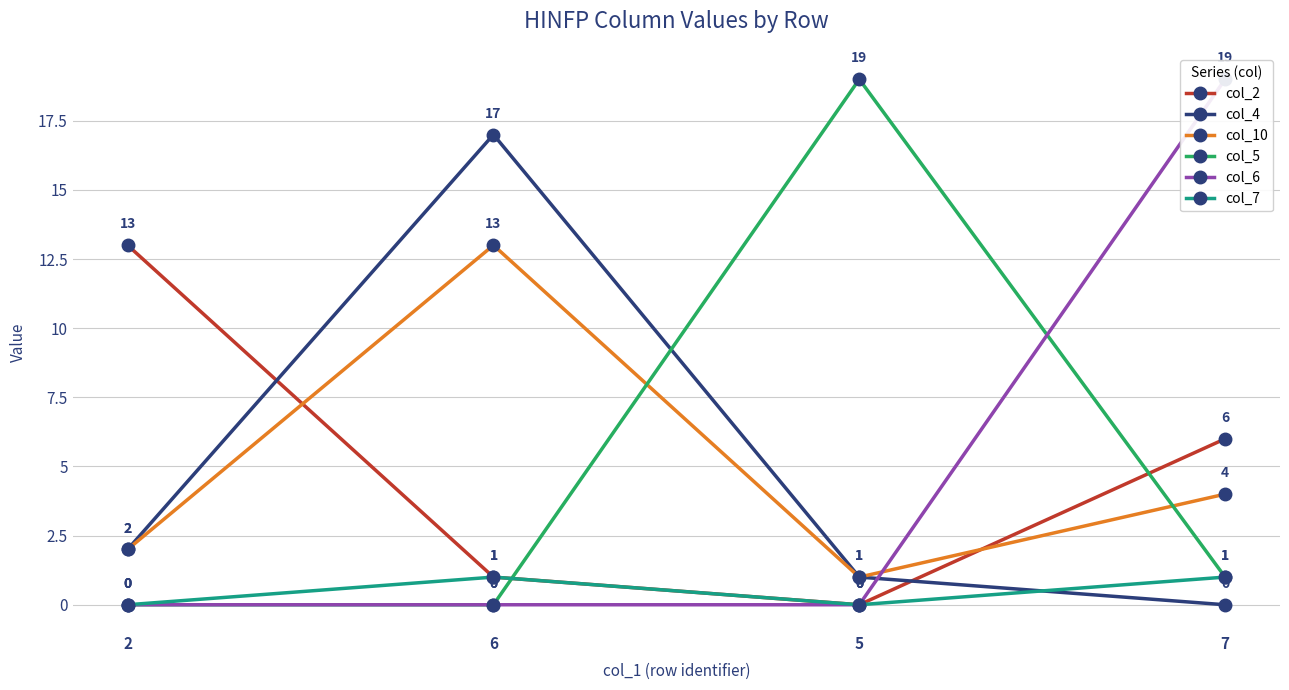

Which series has the largest range (max minus min)?

col_5